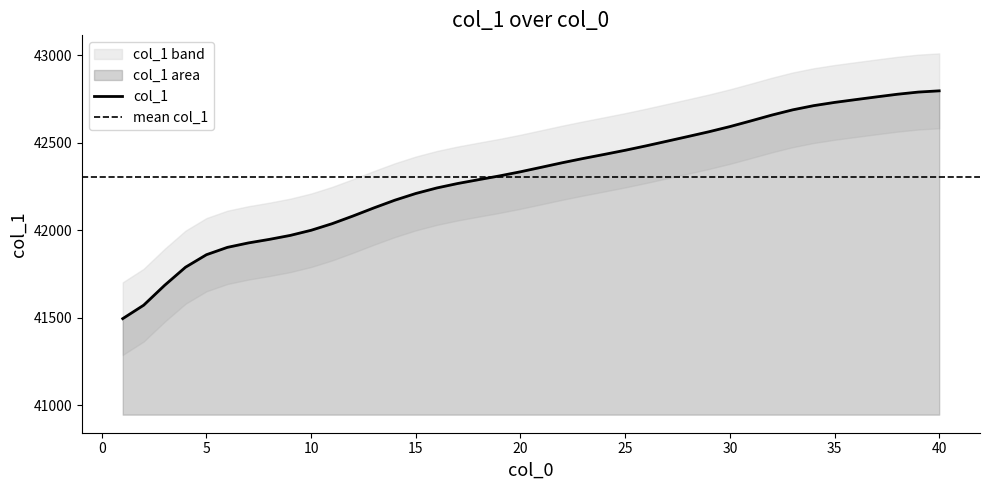

What is the maximum value for col_1?

42795.5